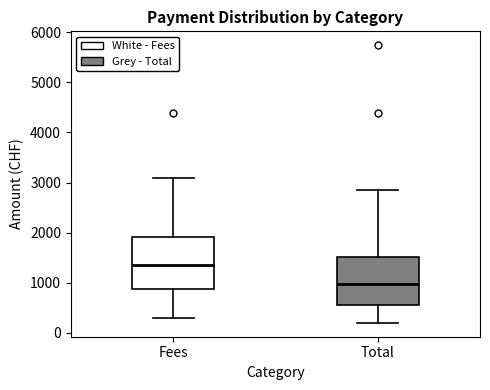

Reading left to right, transcribe this box plot: for each box, give where its median line is, the range the box spans, and where its two whiskers end, as read against the y-axis. The values are not printed on the chart, so give them approximately, as read against the axis.

Fees: median 1300, box 900 to 1900, whiskers 300 to 3100
Total: median 1000, box 600 to 1500, whiskers 200 to 2800